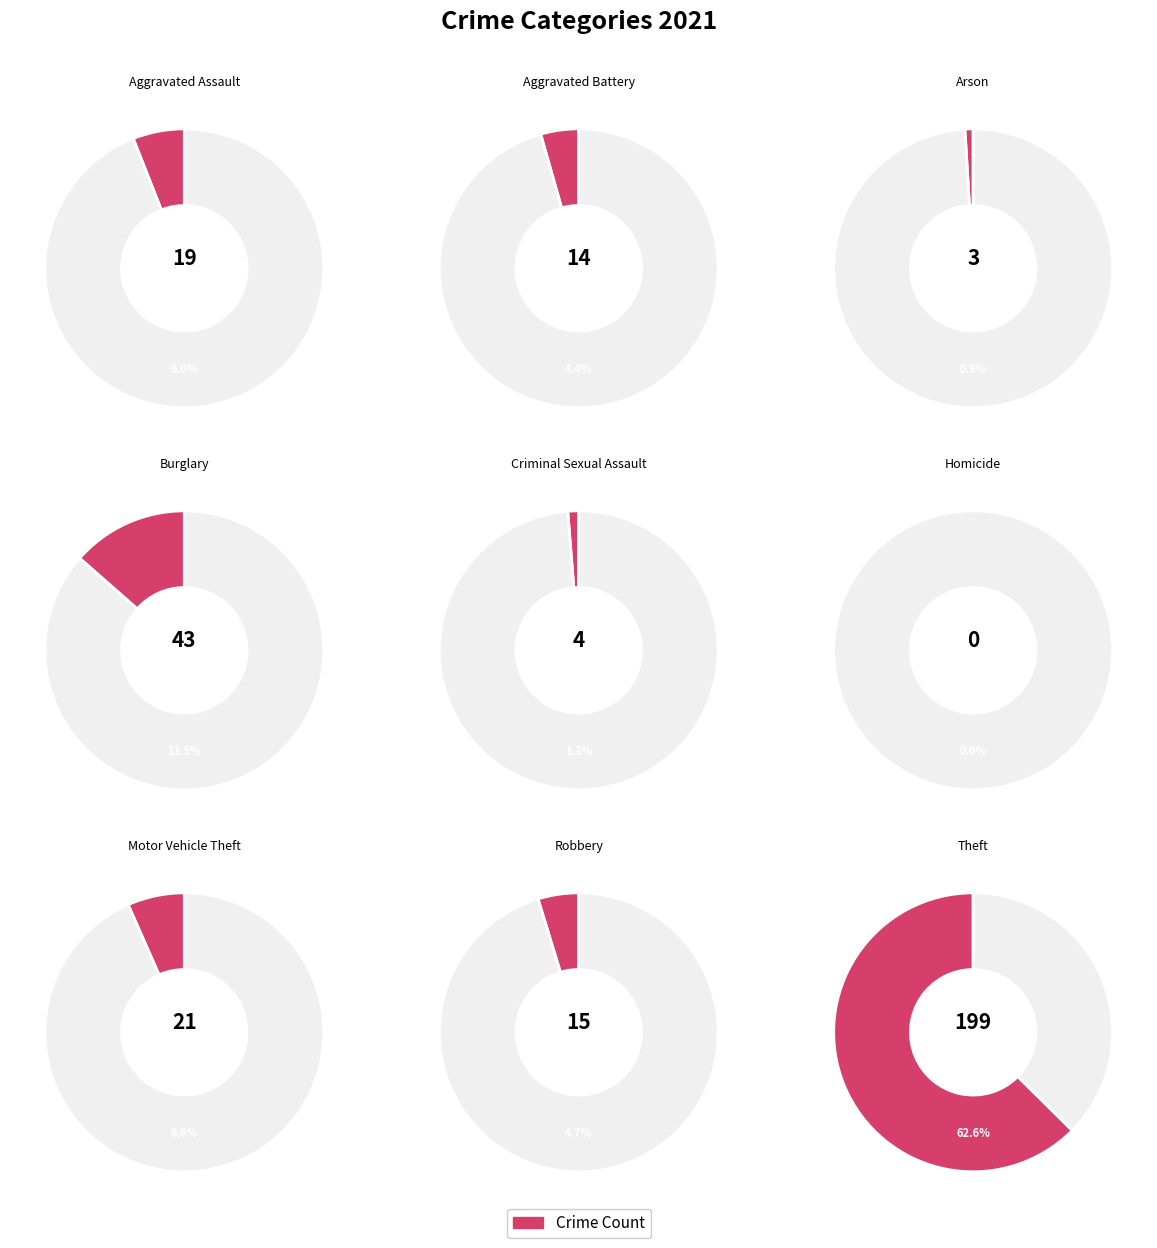

Which has a higher value, Aggravated Battery or Aggravated Assault?

Aggravated Assault